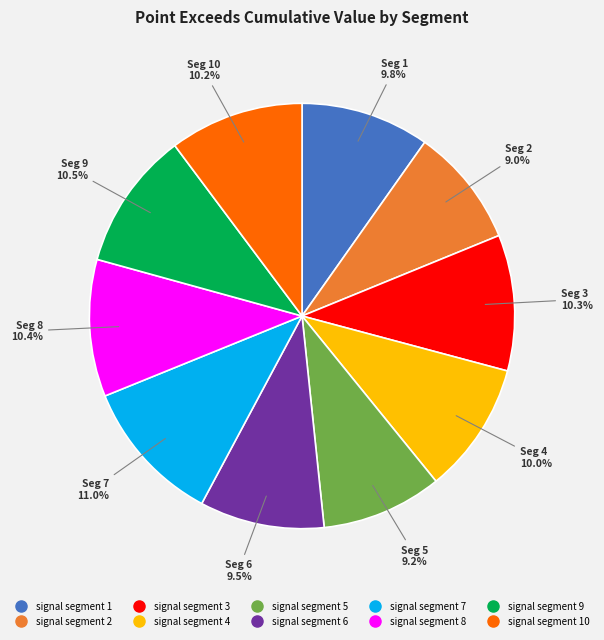

Does any single category account for the majority?

No